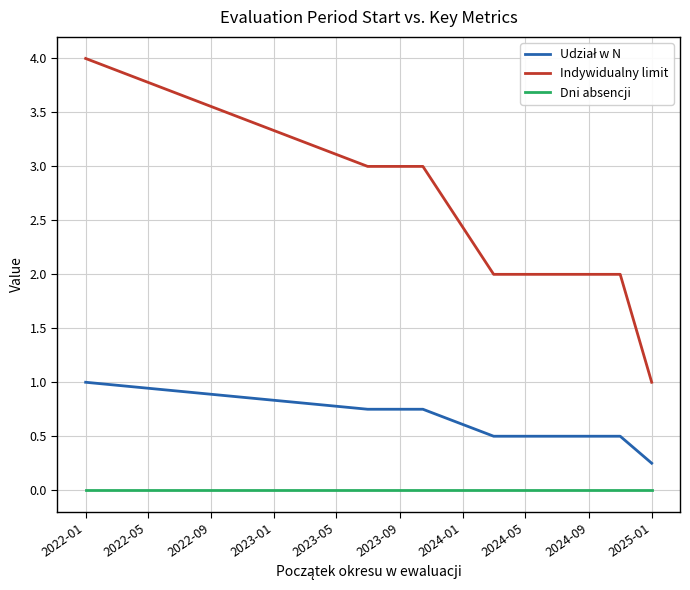

True or false: Indywidualny limit and Dni absencji cross at least once.

False